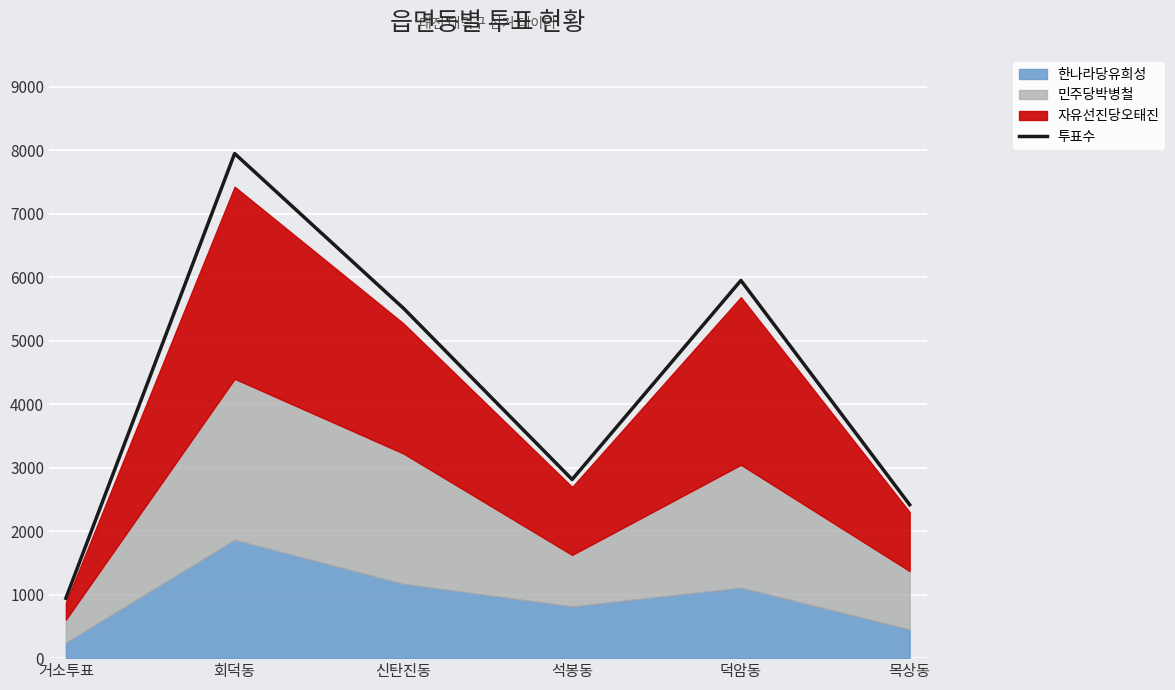

What is the difference between the maximum and minimum values?

7005